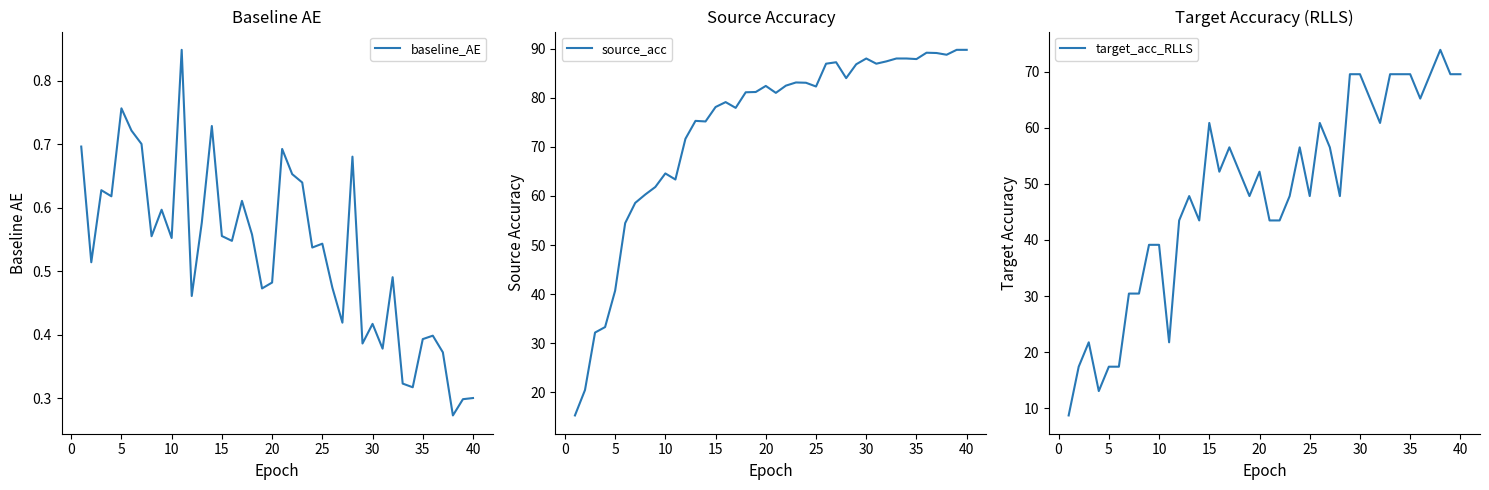

What is the average value of the source_acc series?

73.4